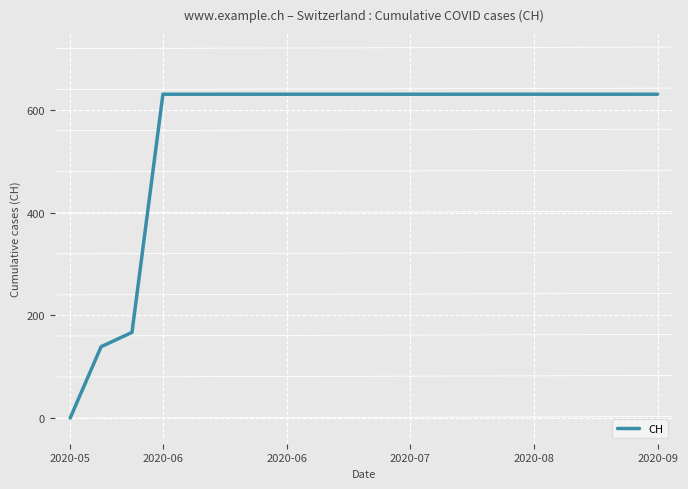

What is the difference between the maximum and minimum values?

631